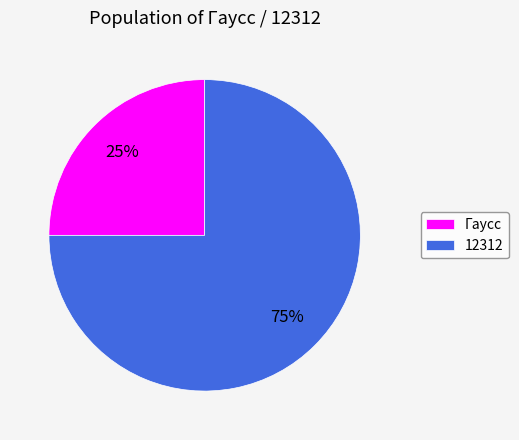

The Гаусс slice represents 25% of the pie. True or false?

True